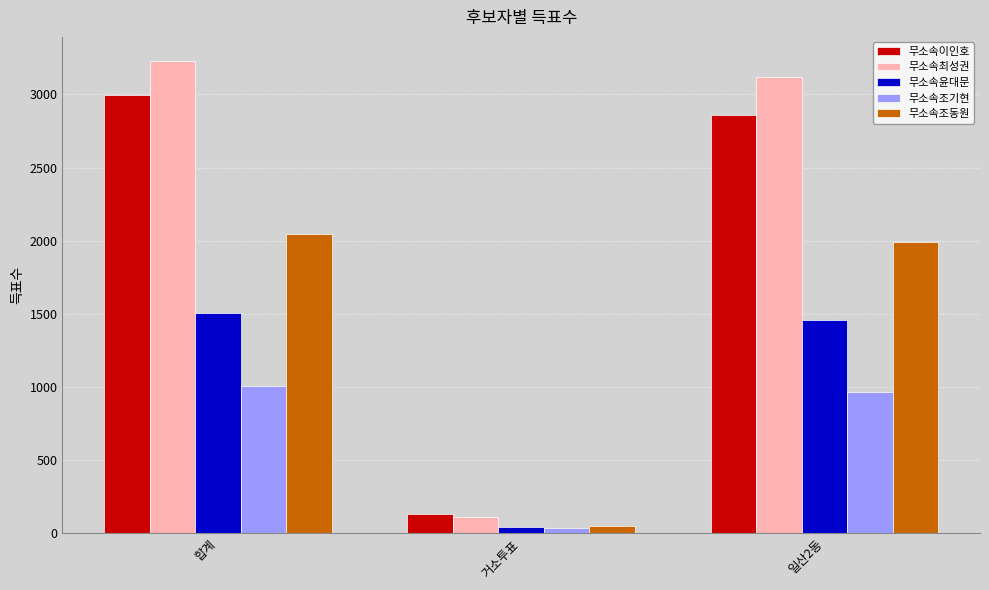

What is the spread (max minus min) of values at 일산2동?

2150